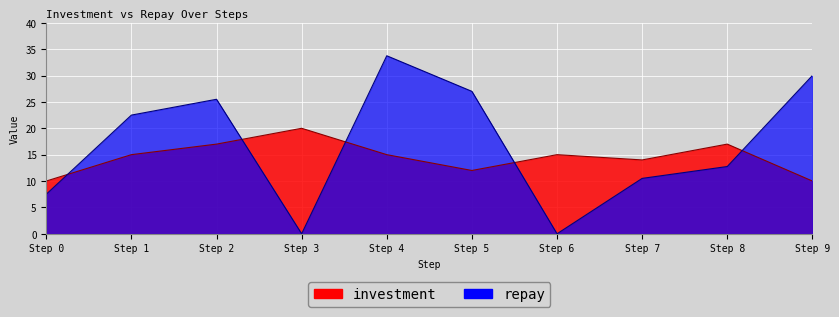

How many values in the repay series are below 22?

5